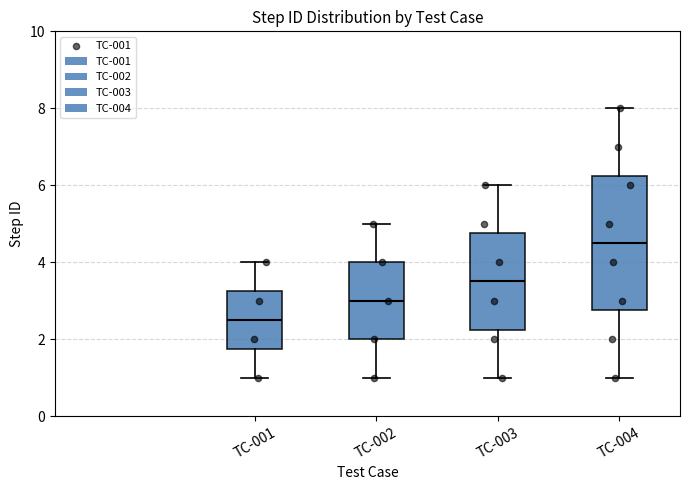

Which box has the lowest median line?

TC-001